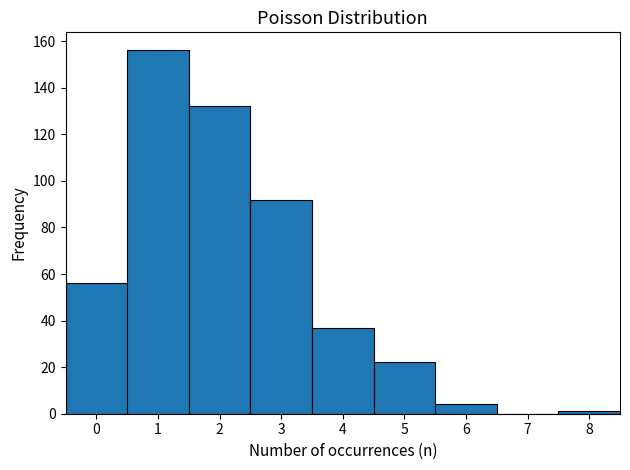

Which range on the x-axis has the tallest bar?

0.5 to 1.5